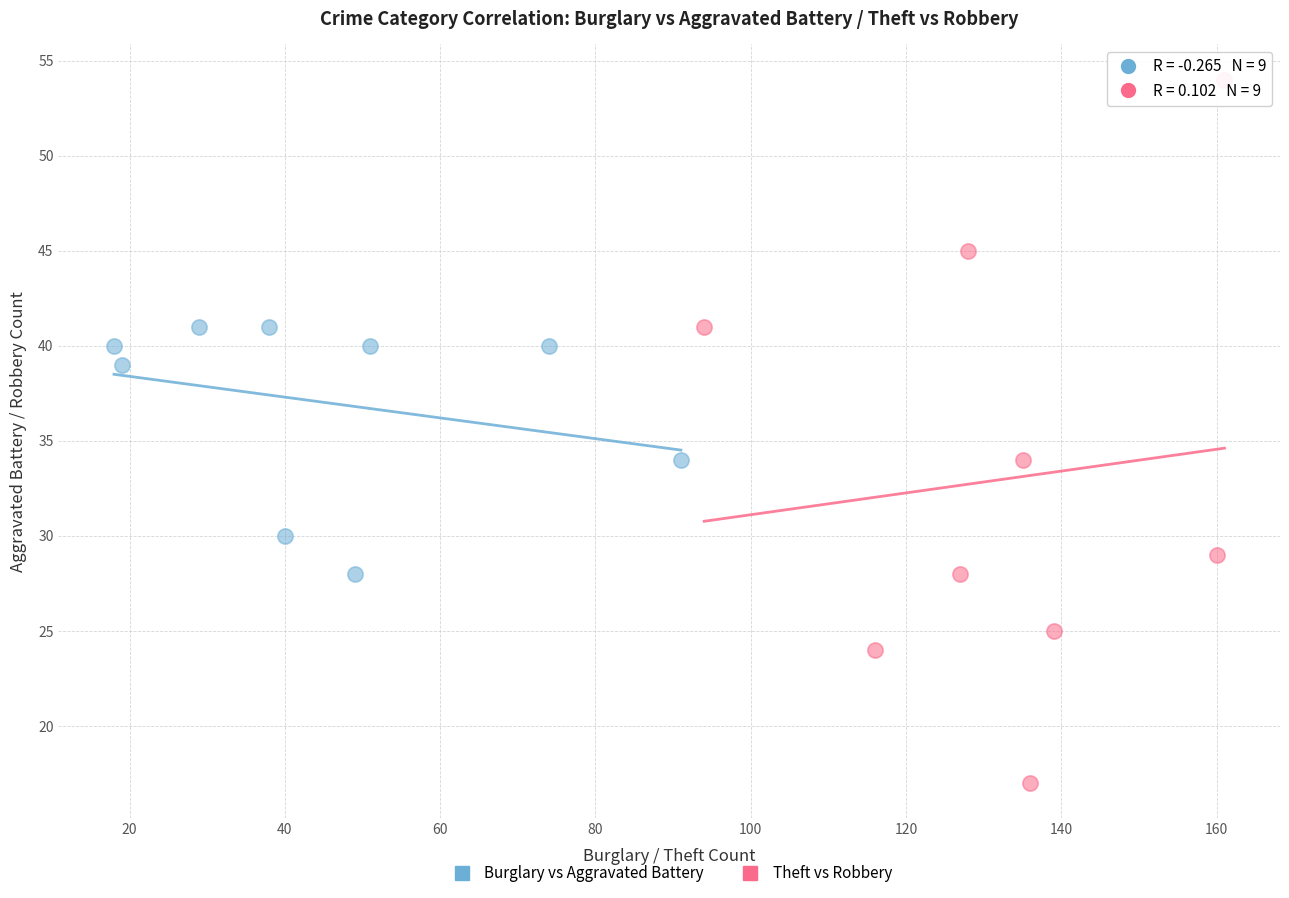

What are all the series names shown in the legend?

Burglary vs Aggravated Battery, Theft vs Robbery